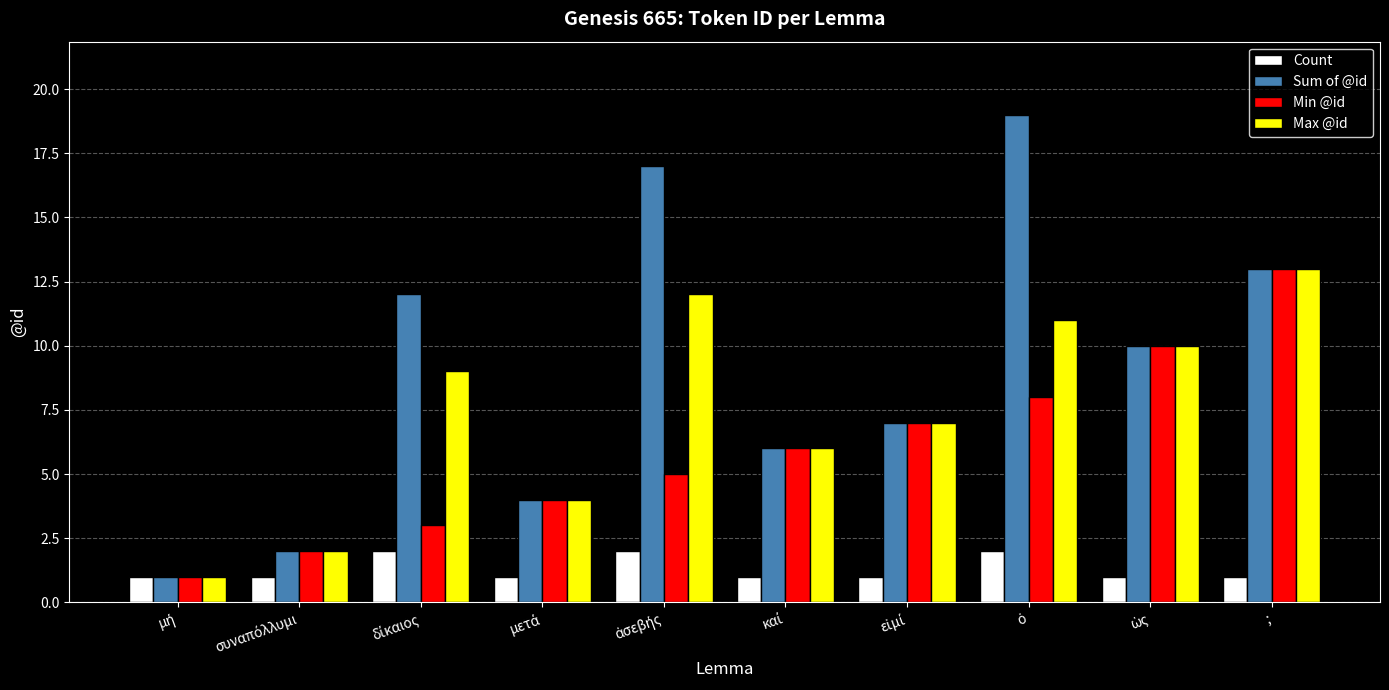

What is the difference between the maximum and minimum values in the Sum of @id series?

18